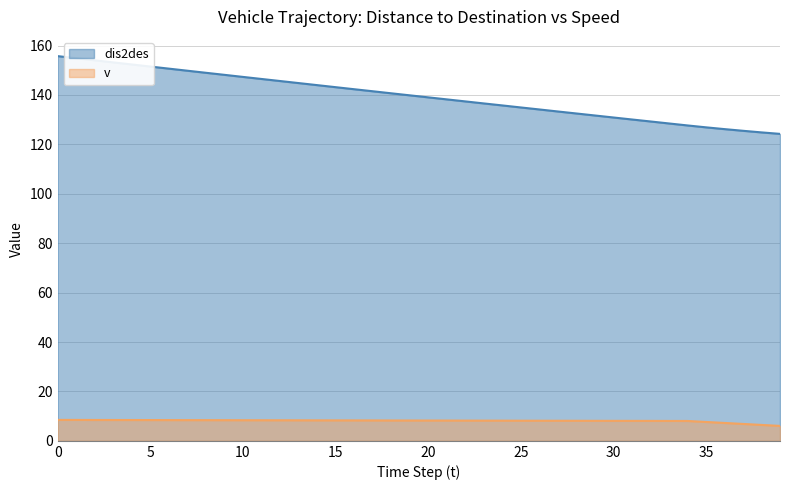

How many data points in dis2des are above 139?

21